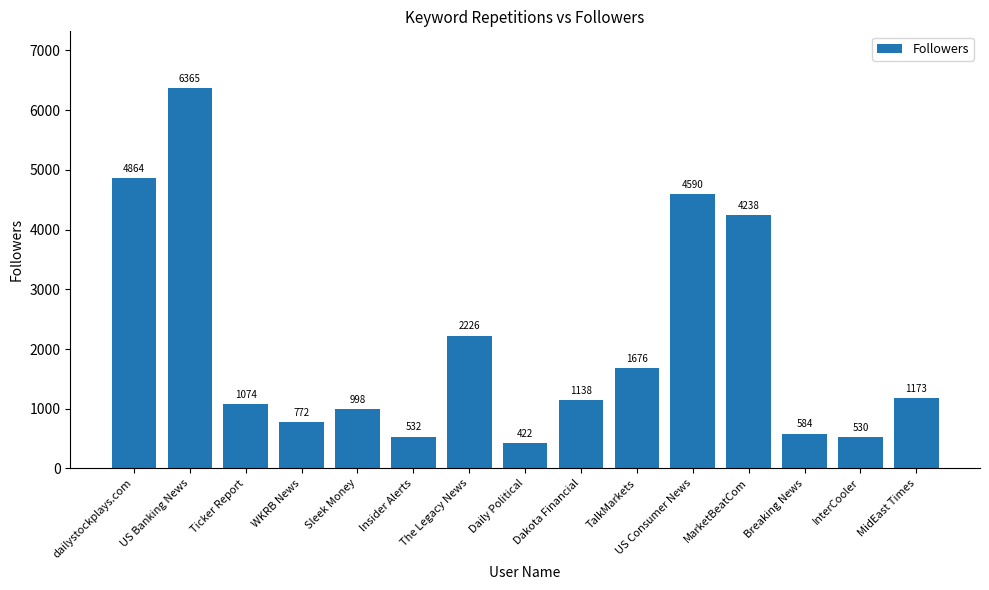

What is the minimum value shown in the chart?

422